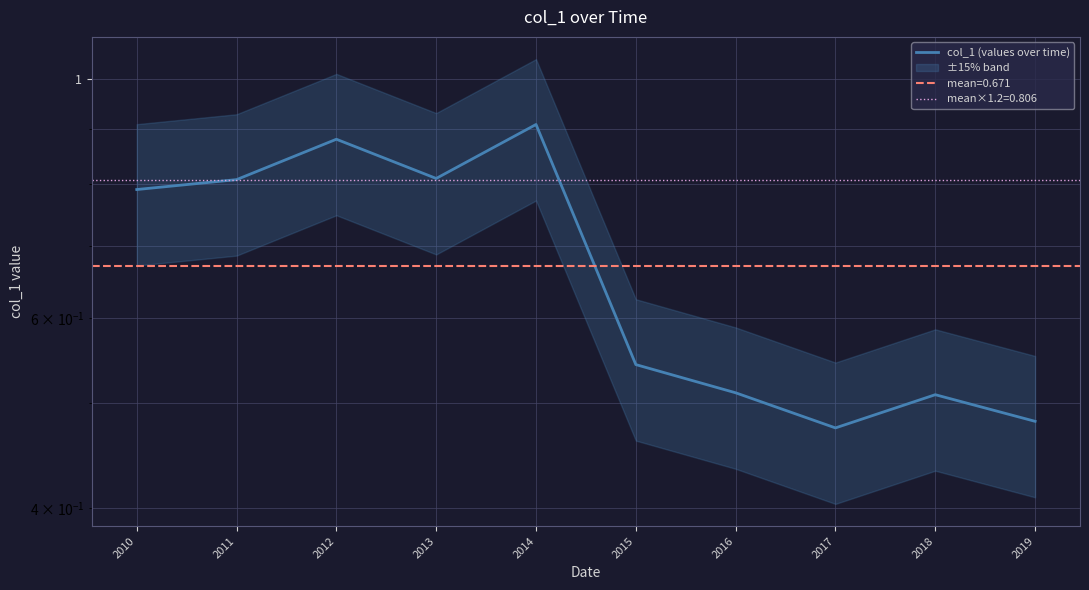

Count the number of categories in the chart.

10